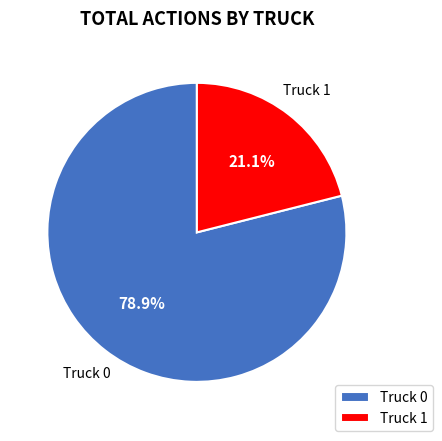

Count the number of slices in the pie.

2